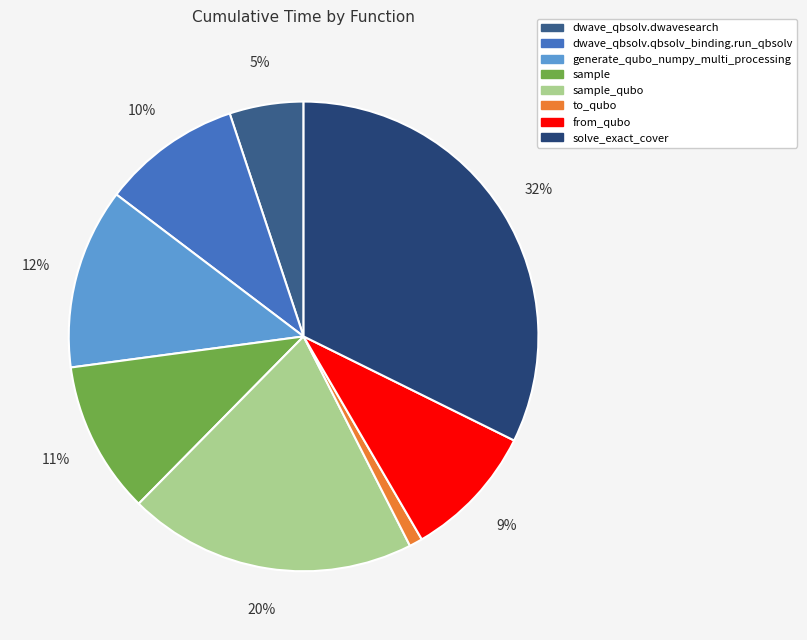

To the nearest percent, what is the average slice percentage?

12%